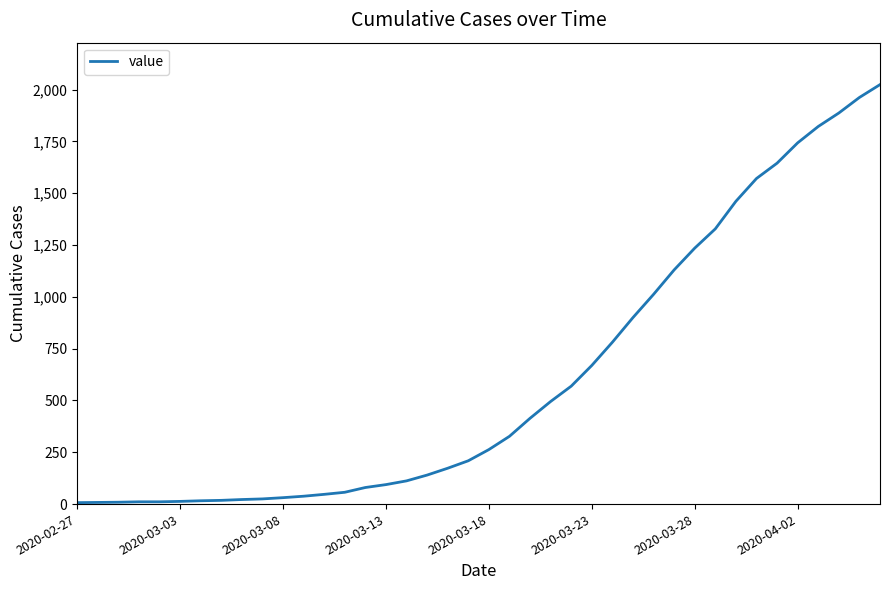

What is the smallest value displayed?

7